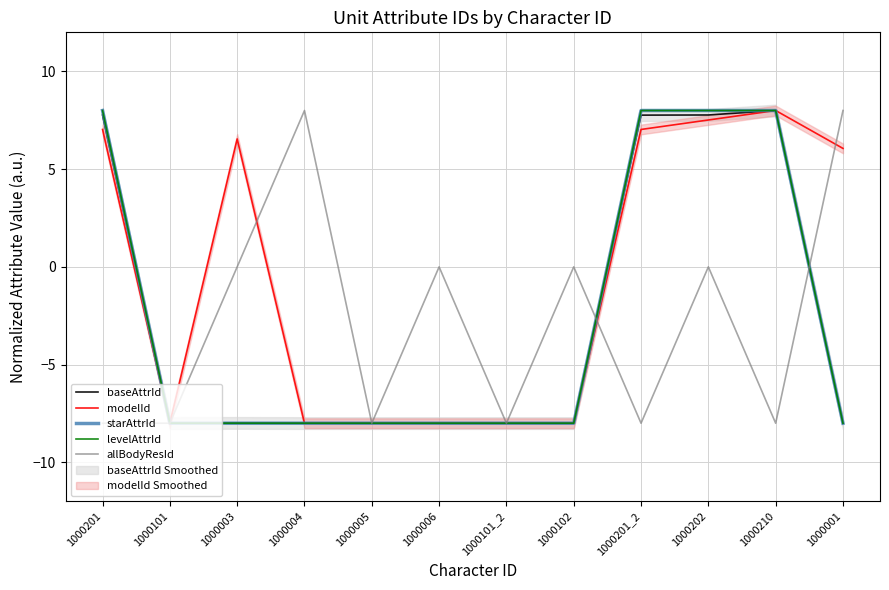

Between 1000006 and 1000003, which is larger?

1000003